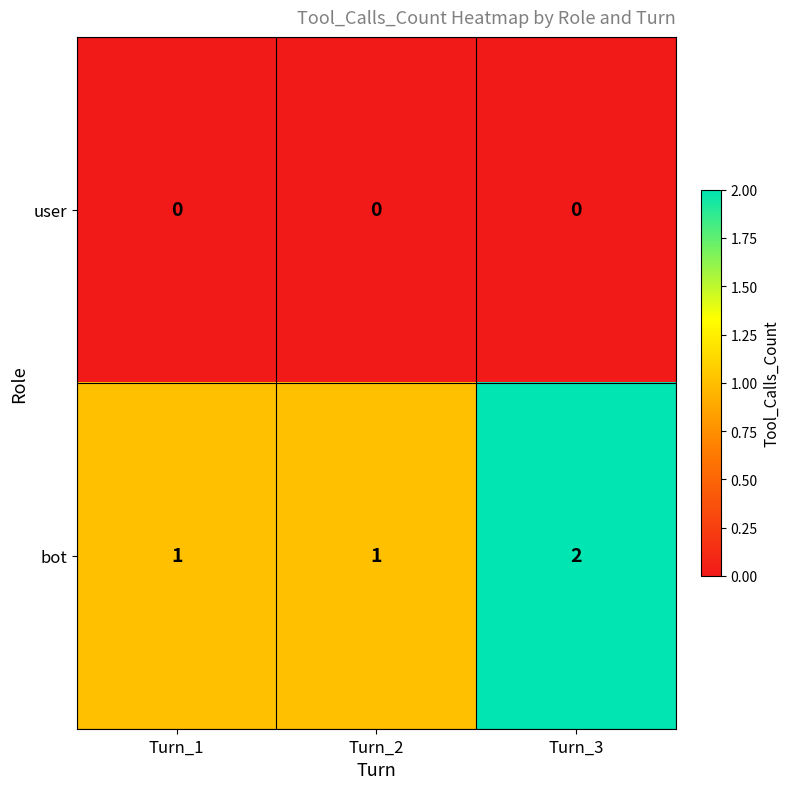

Reading left to right, list all the values displayed in this chart.

user: Turn_1=0	Turn_2=0	Turn_3=0
bot: Turn_1=1	Turn_2=1	Turn_3=2